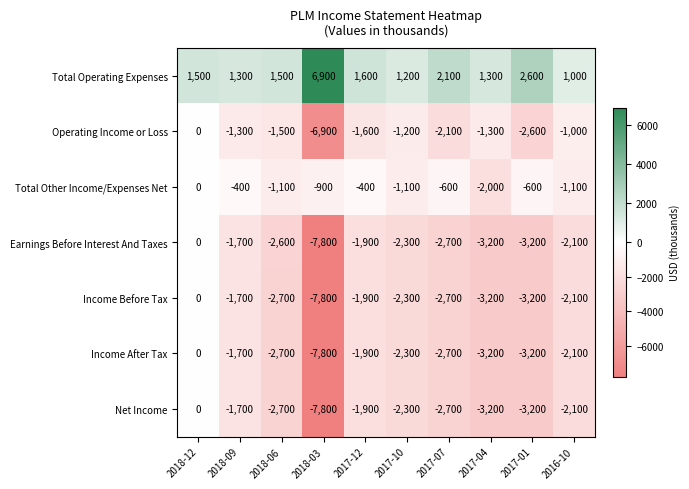

True or false: Income Before Tax has a value of -1236 at 2016-10.

False